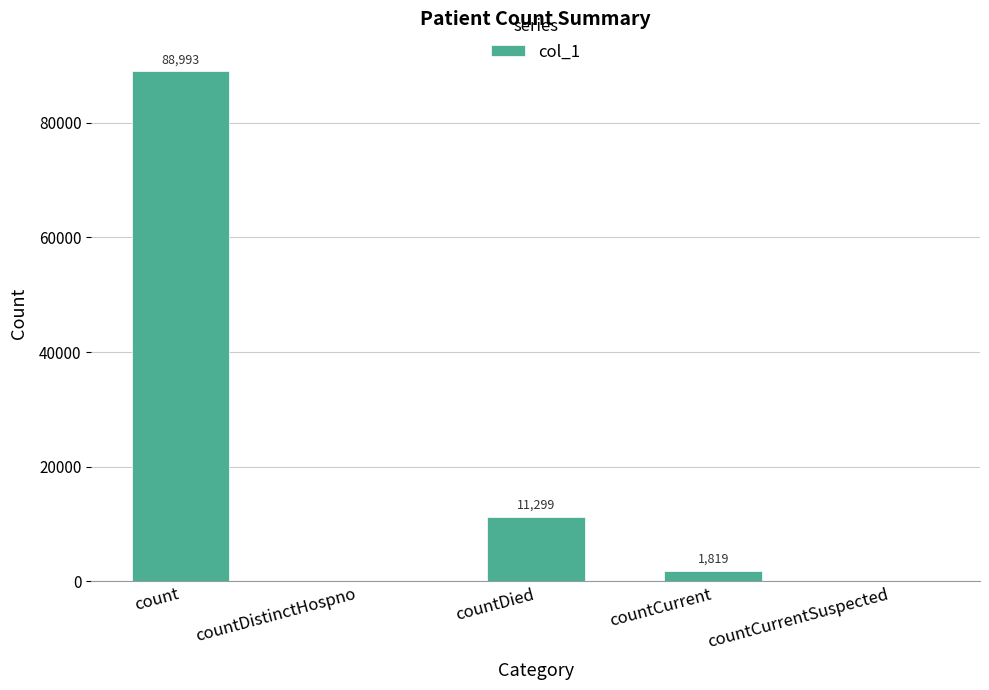

True or false: the data shows 11299 at countDied.

True